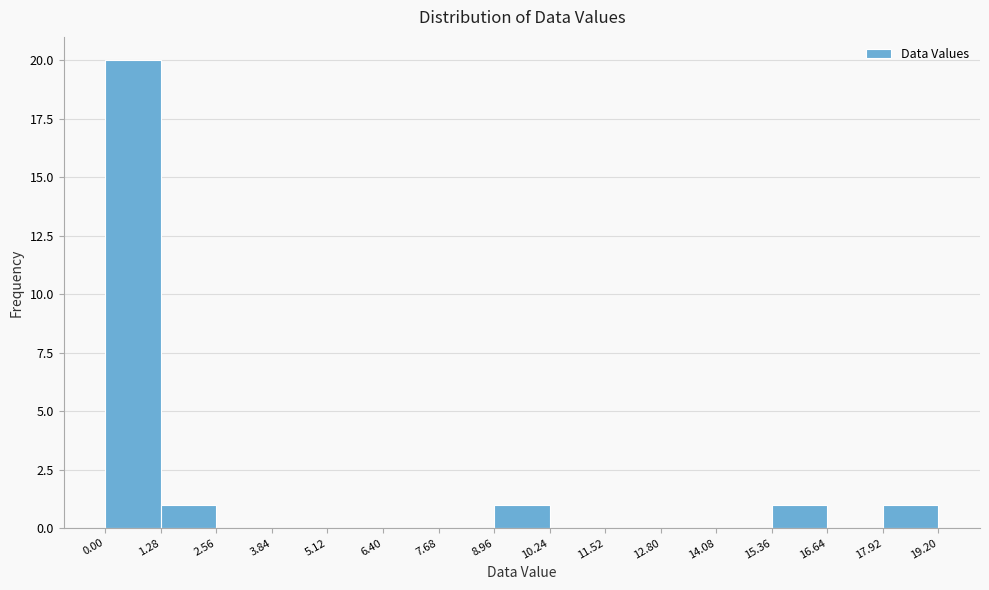

Reading left to right, transcribe this chart: for each bar, give the range it covers on the x-axis and its height. The values are not printed on the chart, so give them approximately, as read against the axis.

0.00 to 1.28: 20
1.28 to 2.56: 1
2.56 to 3.84: 0
3.84 to 5.12: 0
5.12 to 6.40: 0
6.40 to 7.68: 0
7.68 to 8.96: 0
8.96 to 10.24: 1
10.24 to 11.52: 0
11.52 to 12.80: 0
12.80 to 14.08: 0
14.08 to 15.36: 0
15.36 to 16.64: 1
16.64 to 17.92: 0
17.92 to 19.20: 1